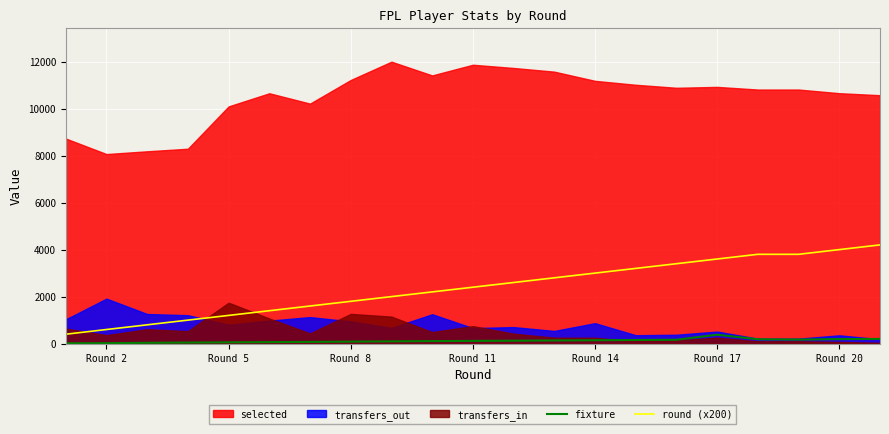

The value of round (x200) at Round 5 is 1937. True or false?

False